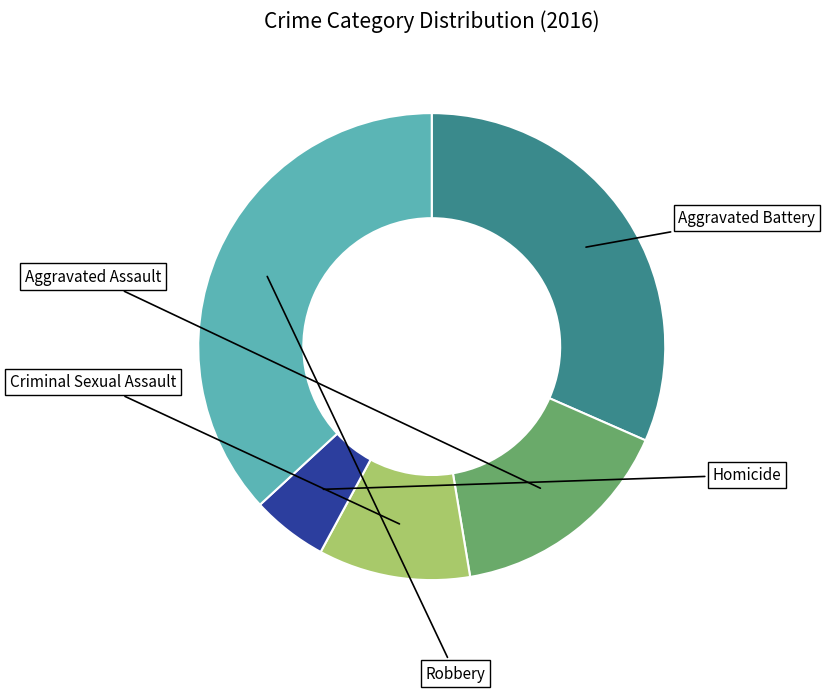

Which category has the smallest portion of the pie?

Homicide